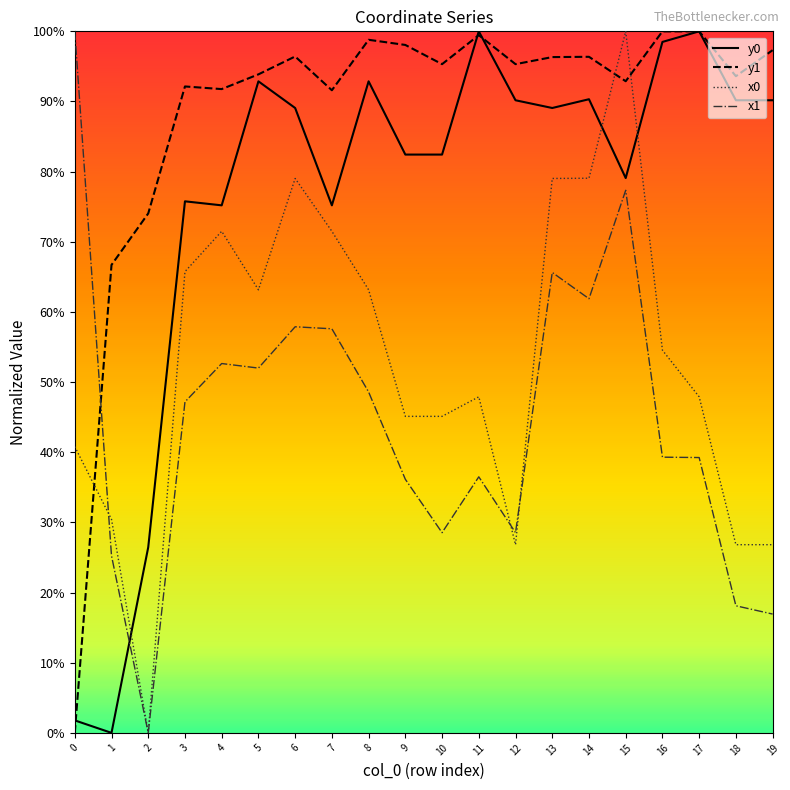

Does the chart have visible grid lines?

No